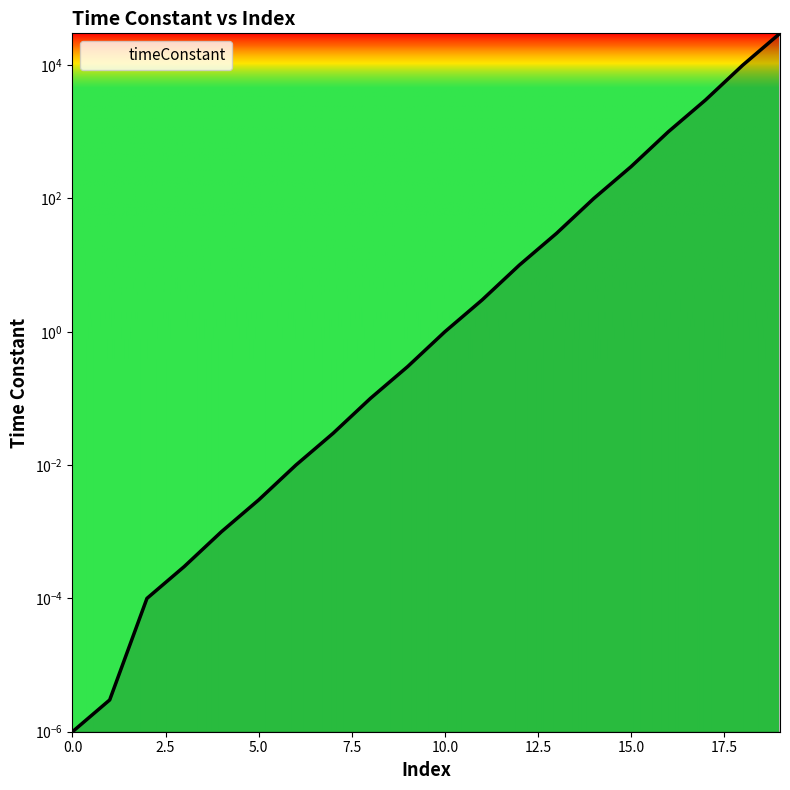

At which category does the chart reach its peak across all series?

19